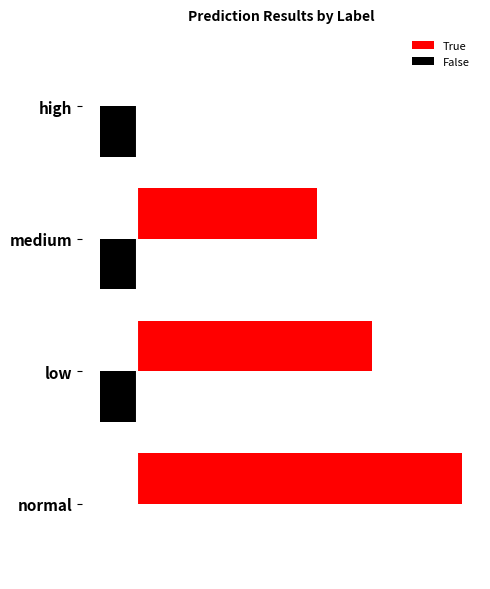

What is the smallest value displayed?

-2